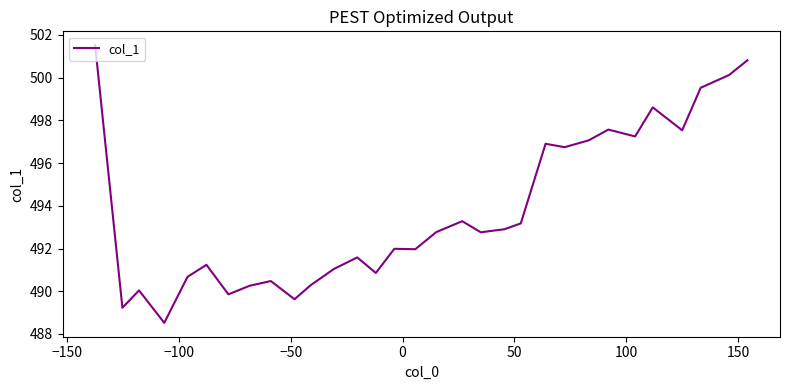

What is the smallest value displayed?

488.5